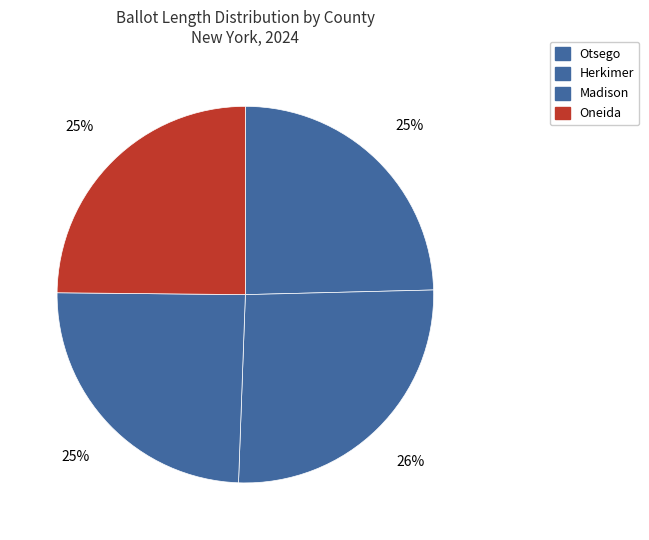

Is there any slice that represents more than half of the pie?

No